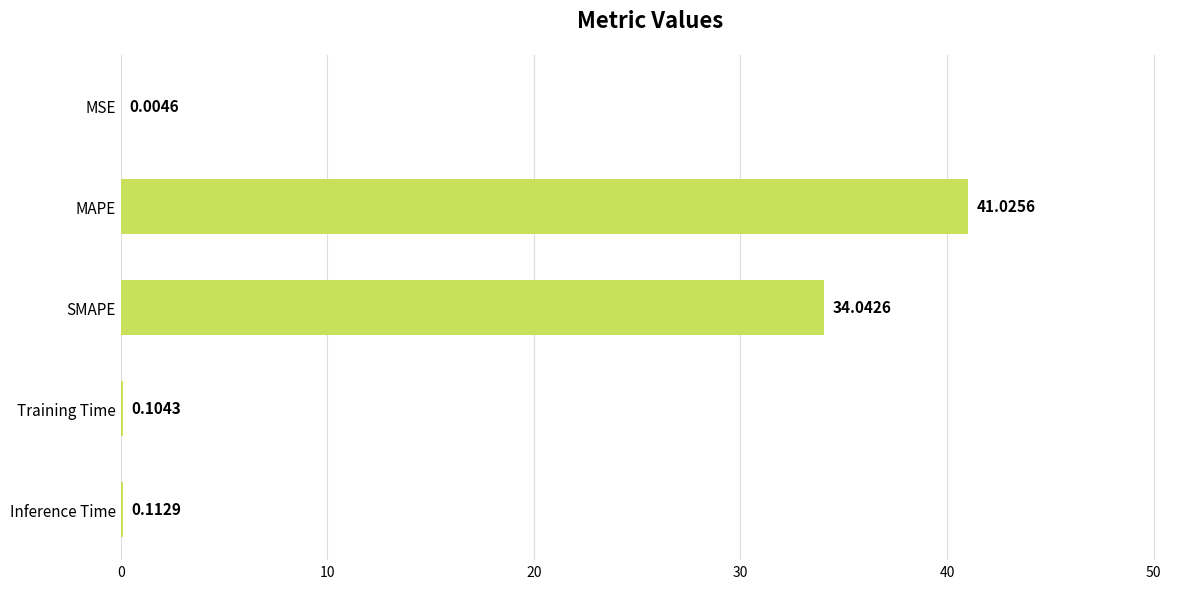

What is the change in value from SMAPE to Training Time?

-33.9